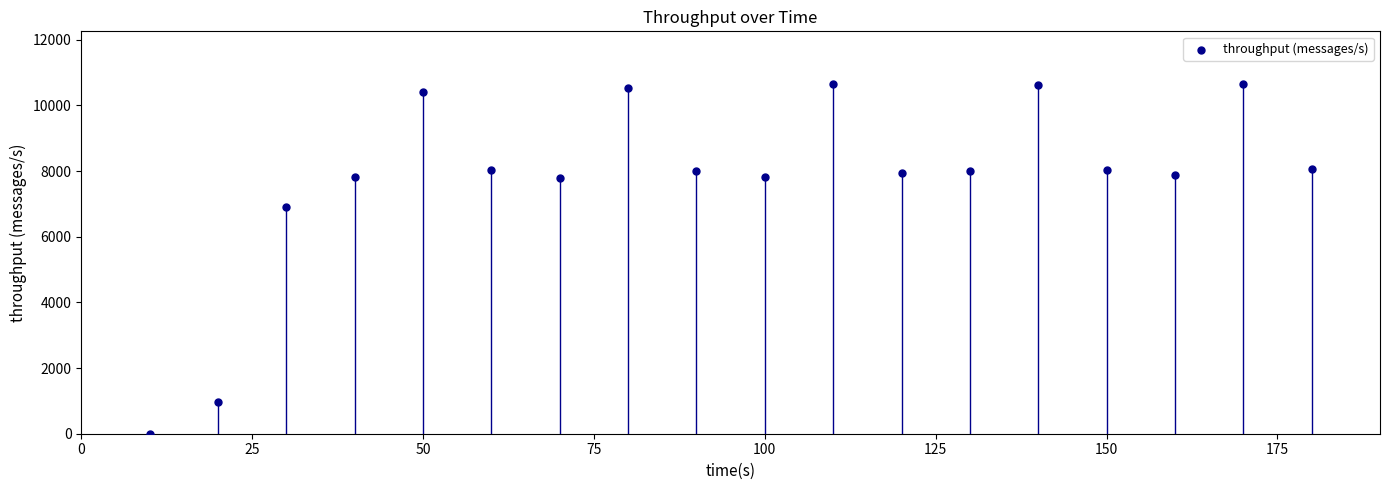

What Y value in the scatter plot is closest to 5330?

6904